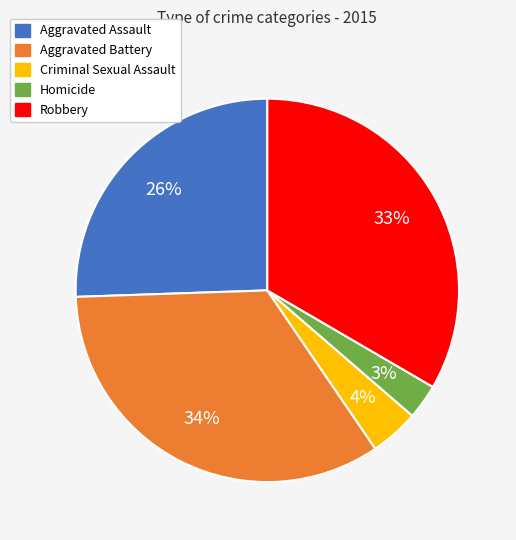

Is Criminal Sexual Assault the majority of the pie?

No